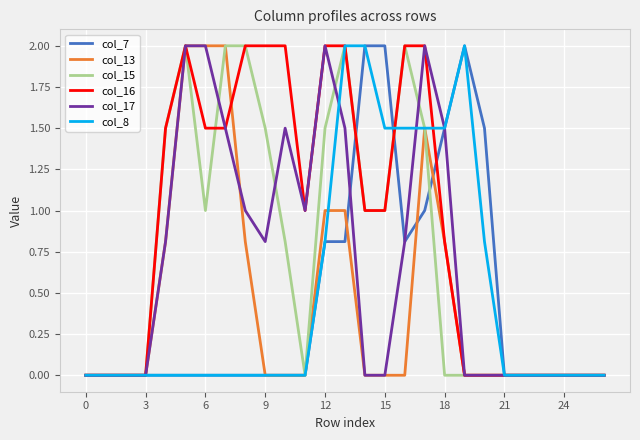

Which series has the largest total across all categories?

col_16